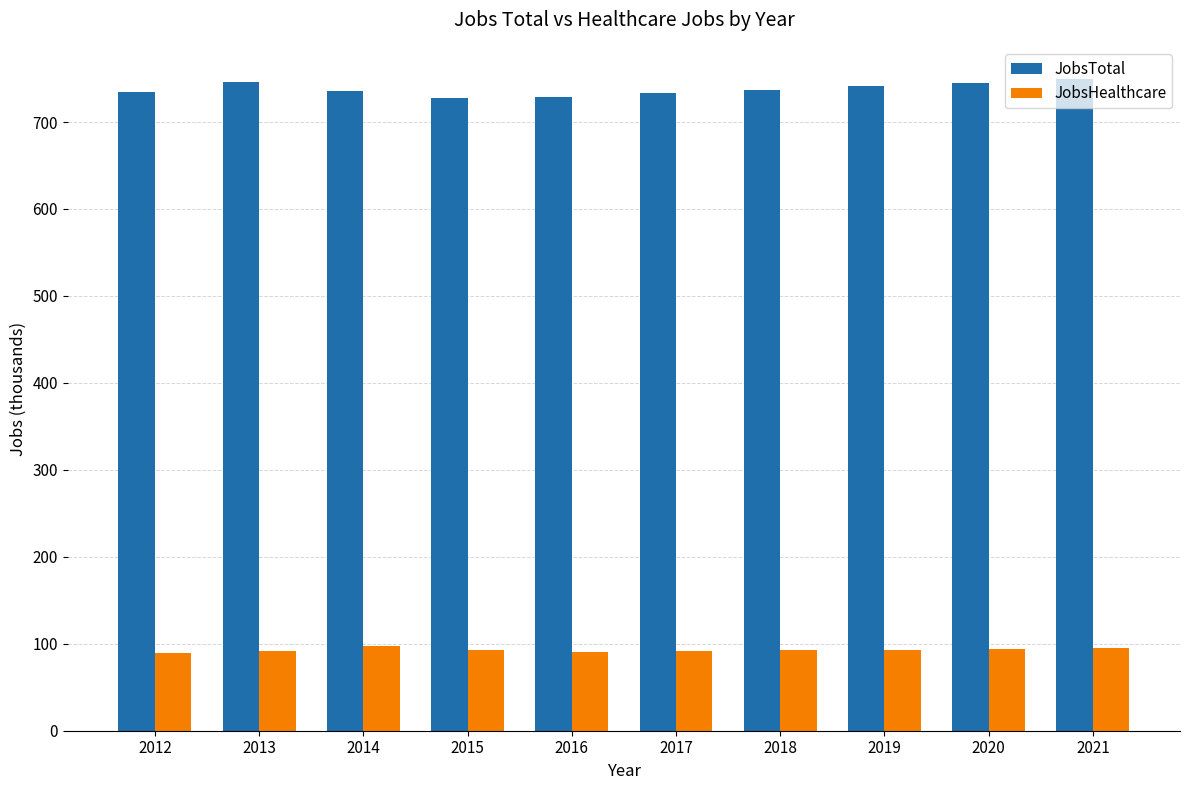

What is the minimum value shown in the chart?

89